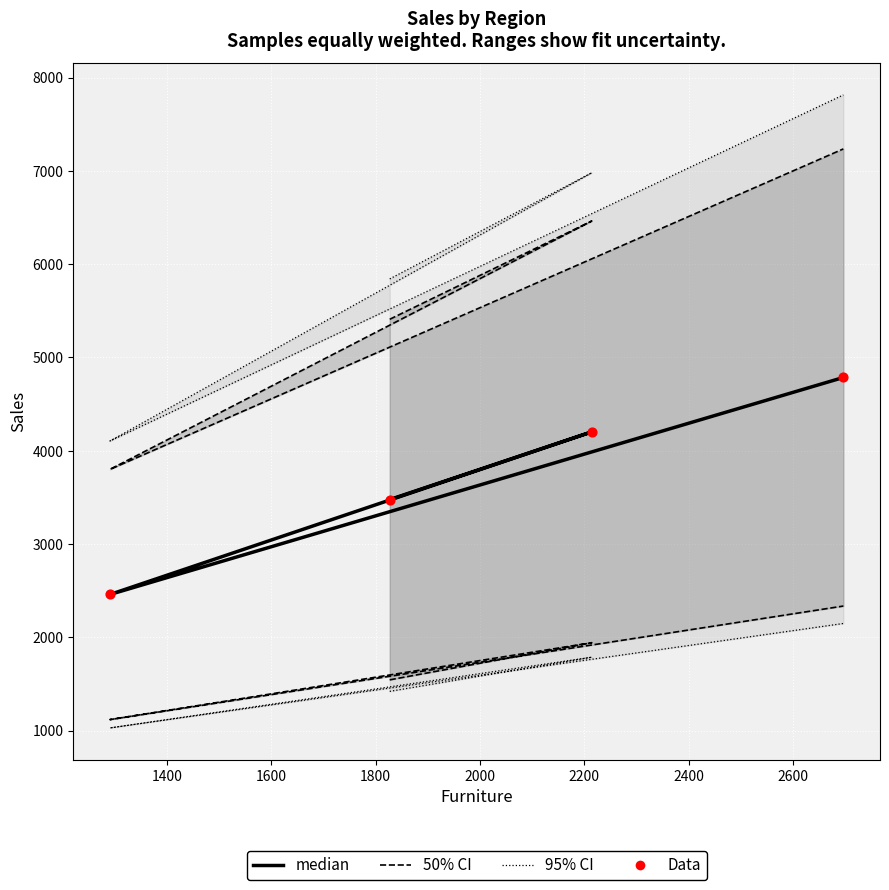

Which series has the largest total across all categories?

95% CI